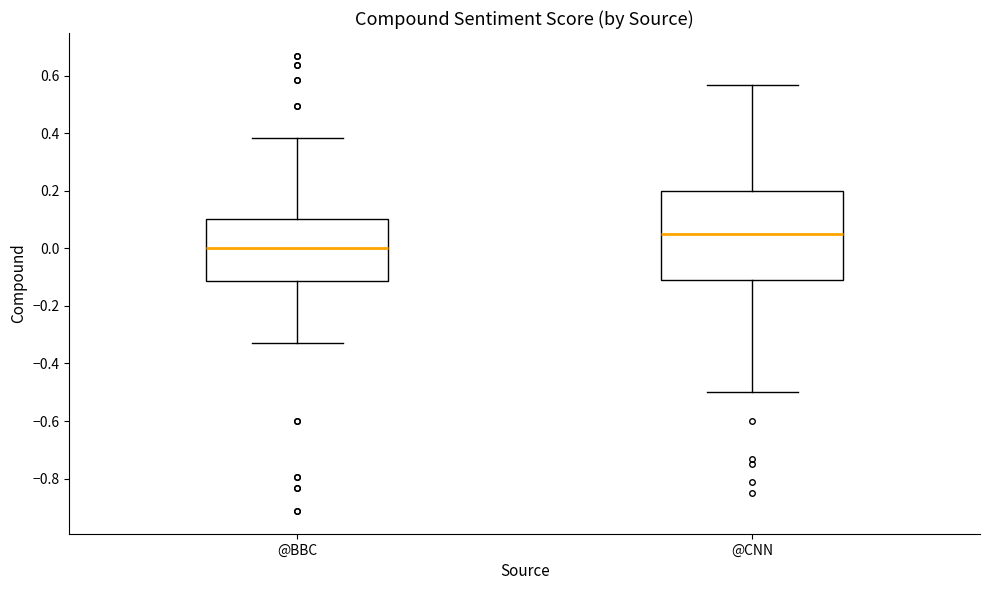

Comparing the boxes themselves (not the whiskers), which one is the tallest?

@CNN